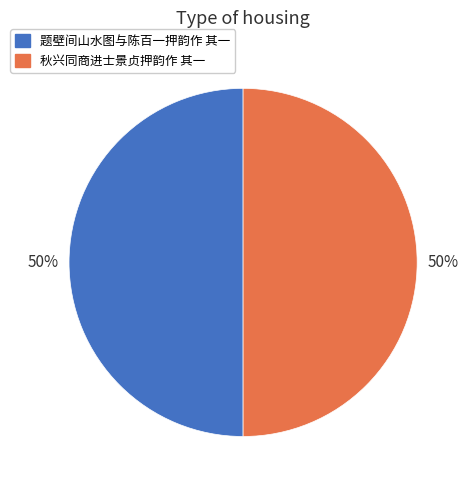

The 题壁间山水图与陈百一押韵作 其一 slice represents 50% of the pie. True or false?

True